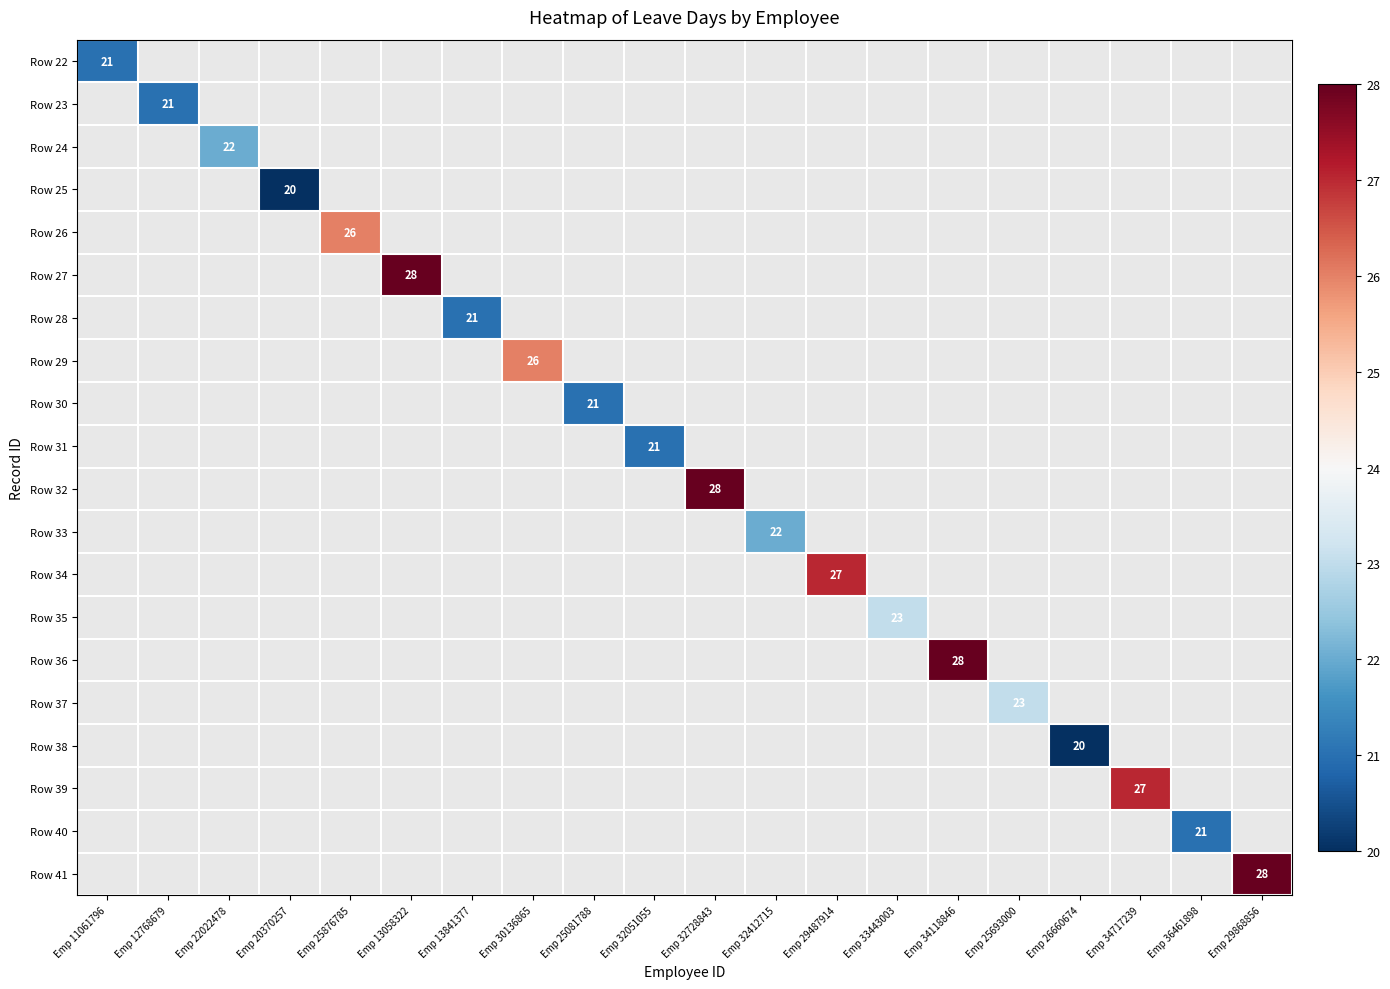

The Row 34 series shows 27 at Emp 29487914. True or false?

True